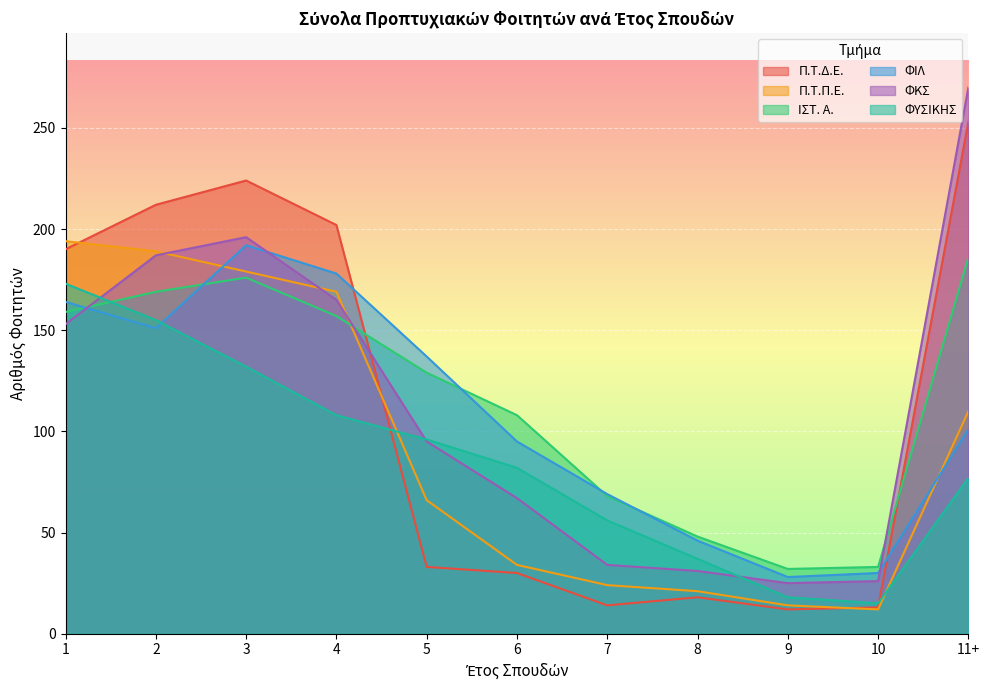

What is the sum of all Π.Τ.Δ.Ε. values?

1201